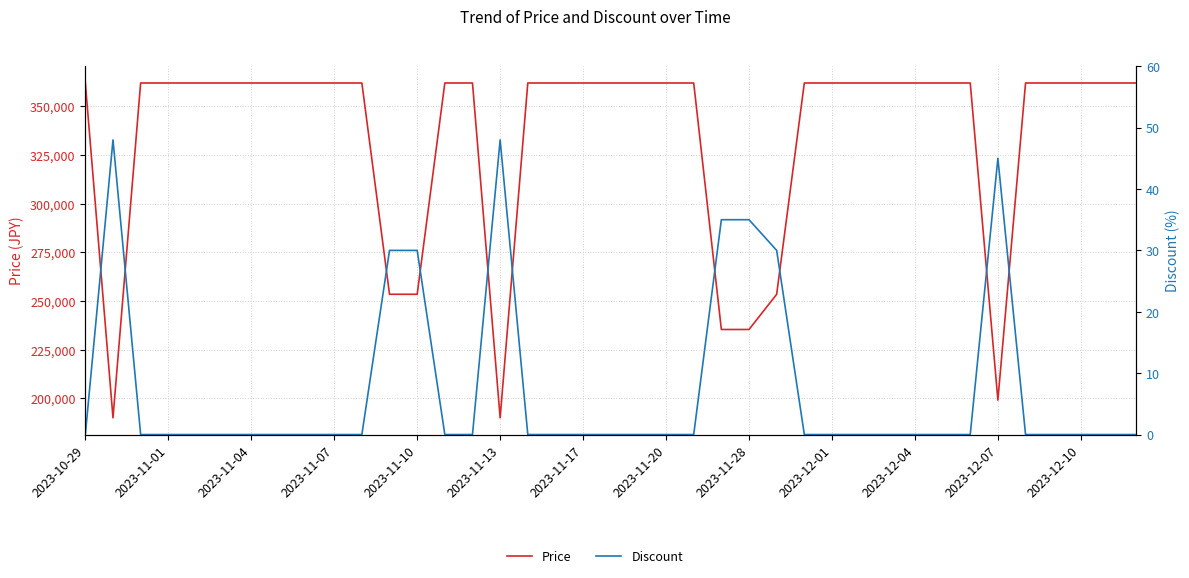

What is the approximate value of Price at 2023-11-04, to the nearest 50?

362000